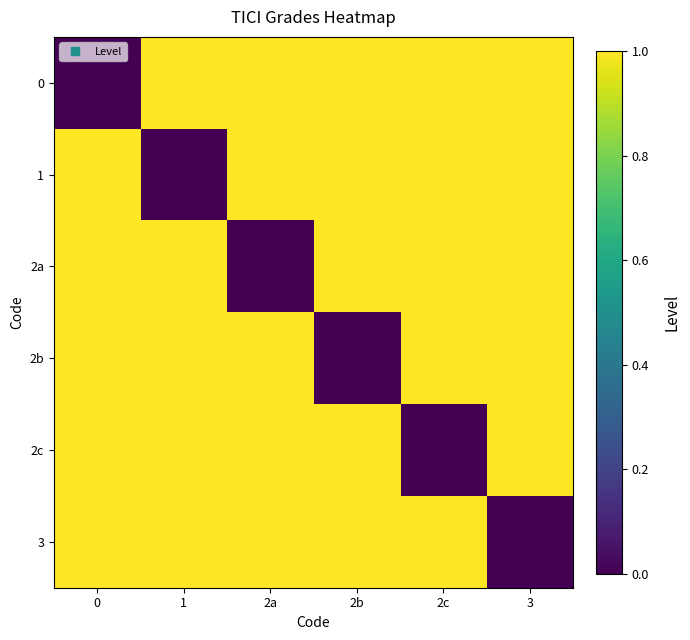

Count the number of data series in this chart.

6